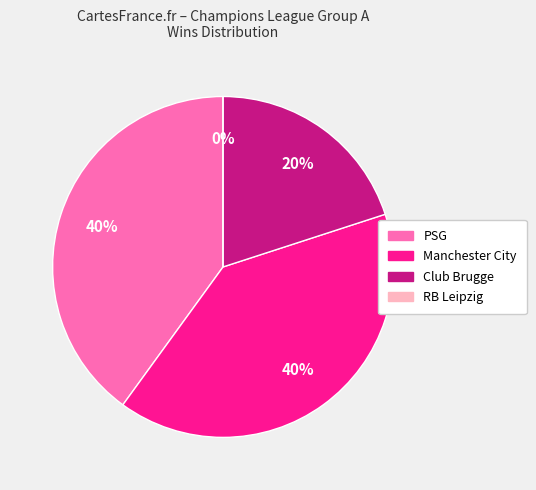

Which category has the smallest portion of the pie?

RB Leipzig